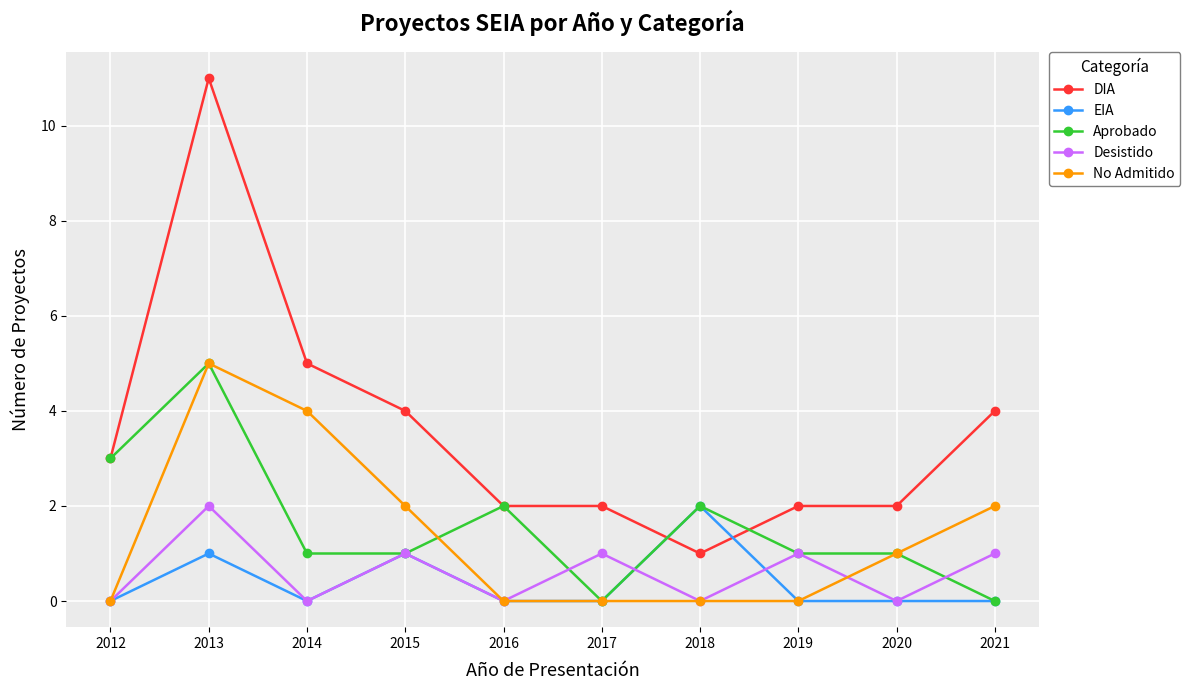

At which category does Desistido reach its first local valley?

2014